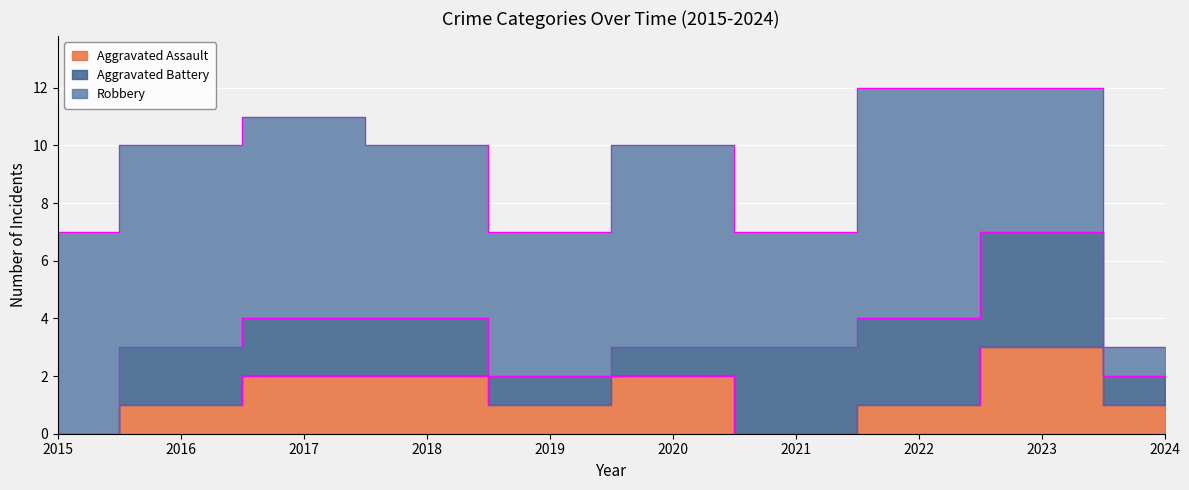

What is the average value of the Aggravated Assault series?

1